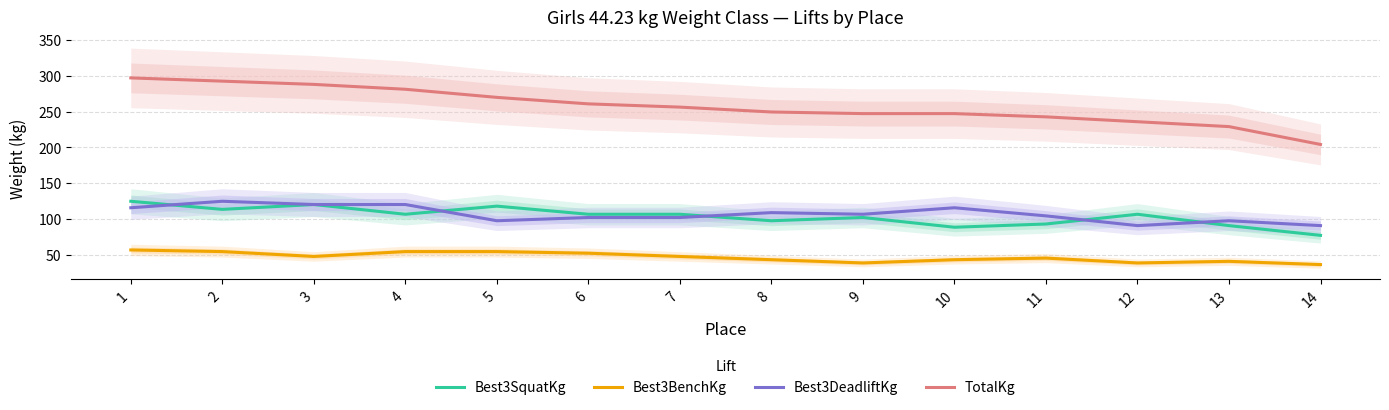

What is the difference between the Best3BenchKg values at 9 and 8?

4.5